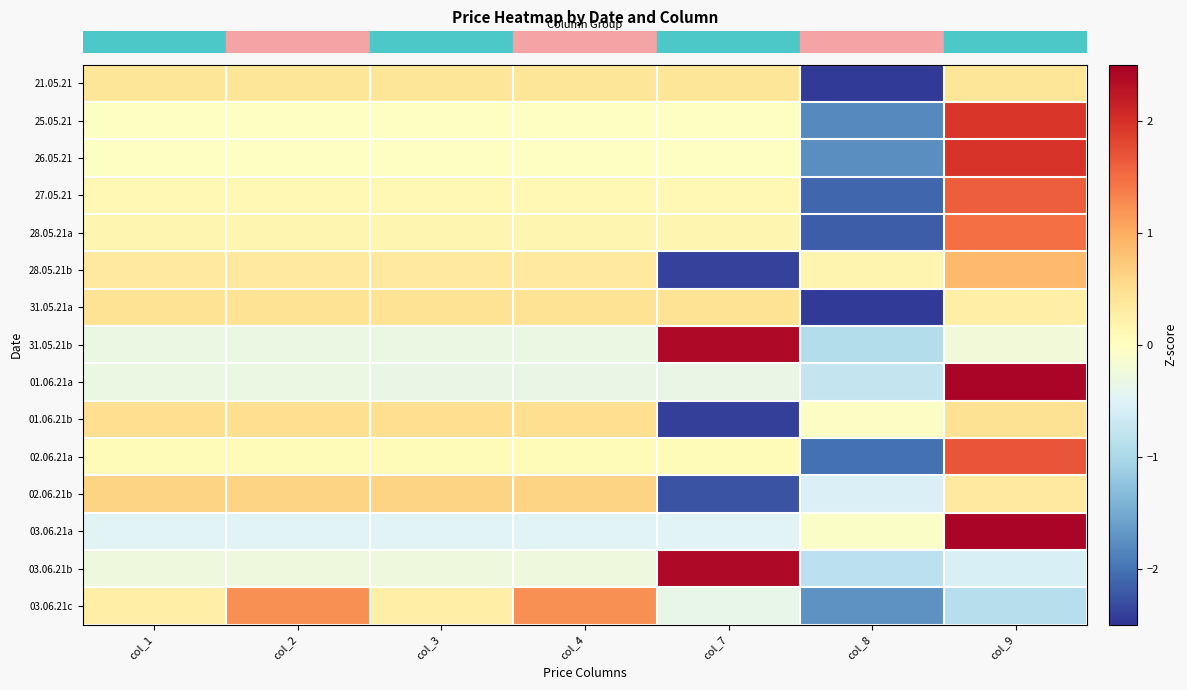

What is the minimum value shown in the chart?

-2.4